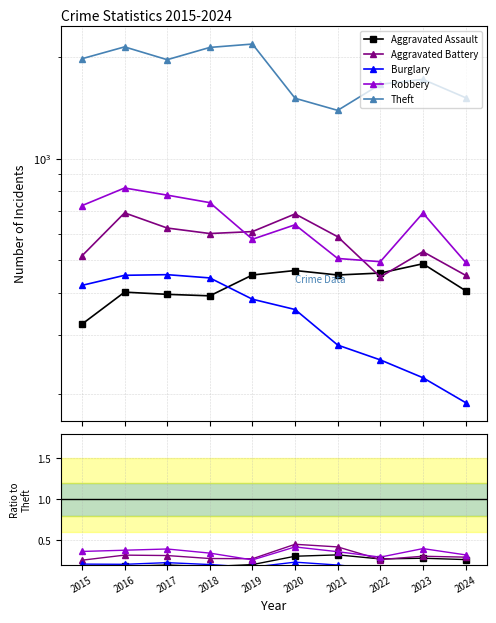

What is the average value of the Theft series?

1823.3